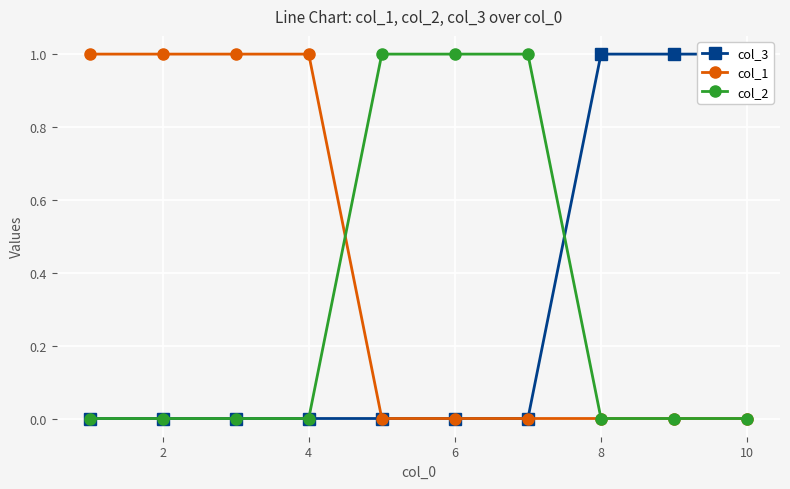

What is the greatest value displayed?

1